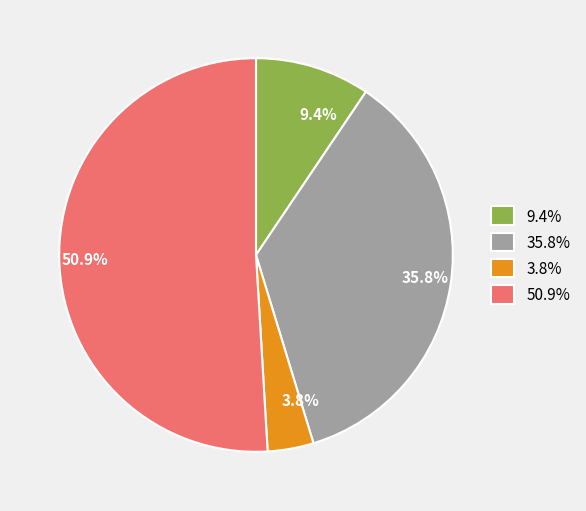

Which slice is the largest?

50.9%